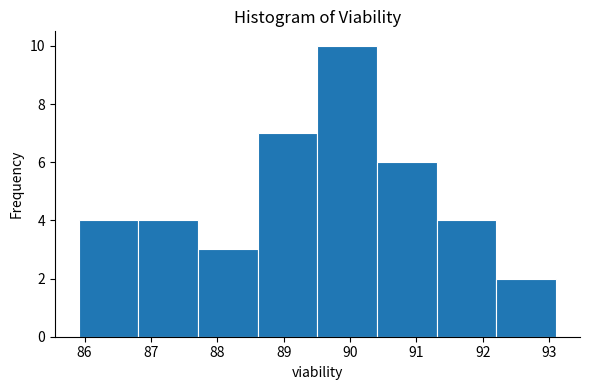

Which range on the x-axis has the tallest bar?

89.5 to 90.4